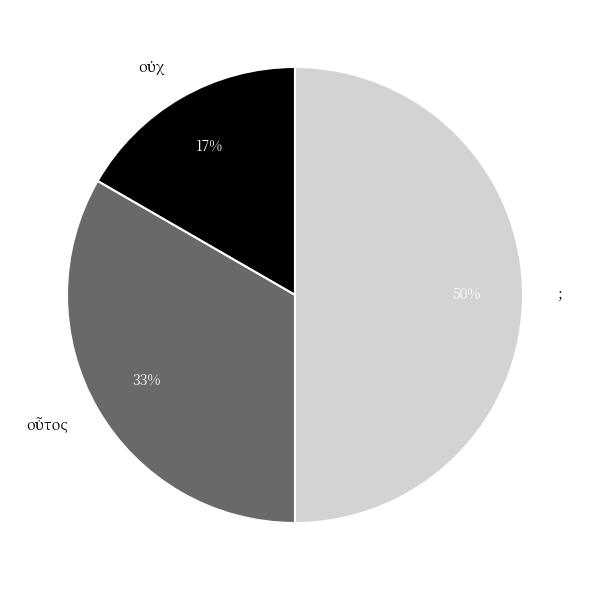

The ; slice represents 62% of the pie. True or false?

False